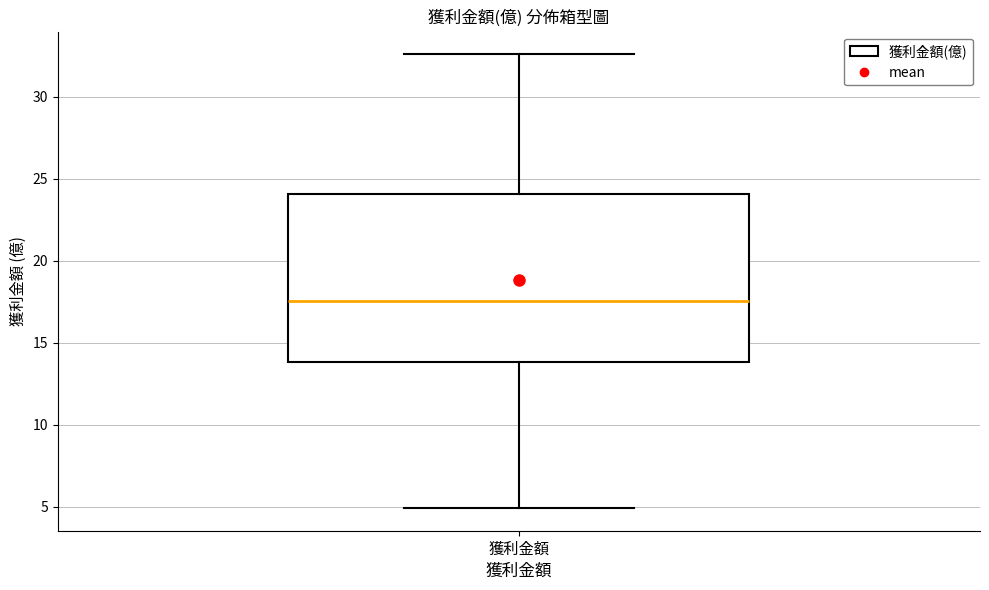

Where is the upper edge of the box for 獲利金額 on the y-axis? The values are not printed on the chart, so give them approximately, as read against the axis.

24.0